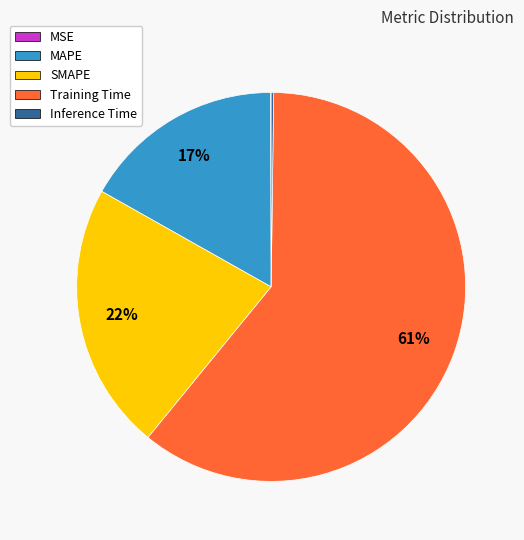

Which category has the biggest portion of the pie?

Training Time